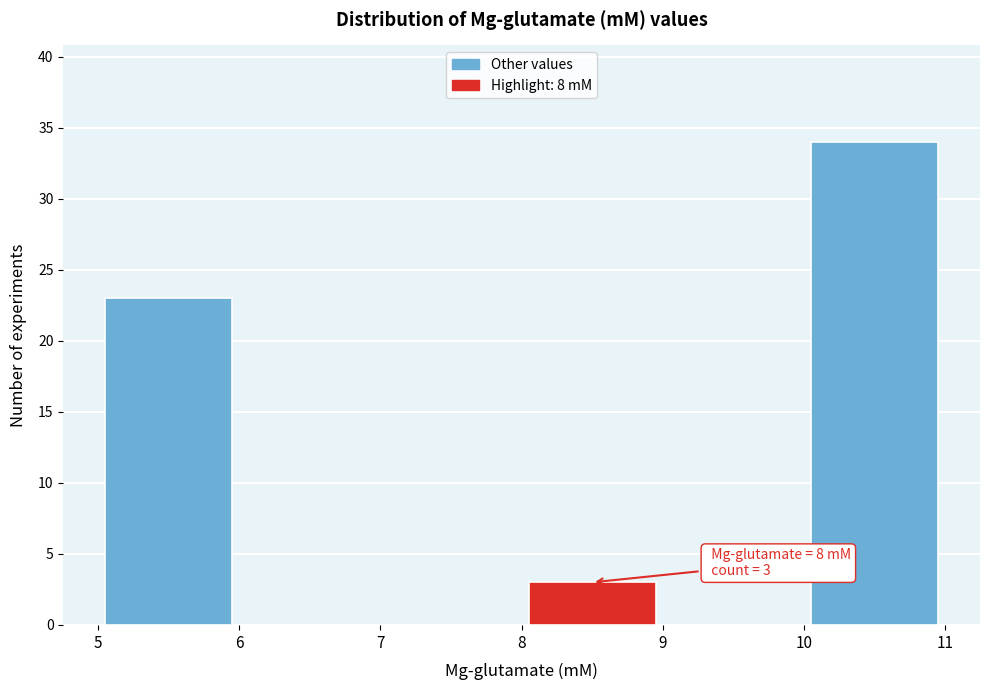

Which range on the x-axis has the tallest bar?

10 to 11